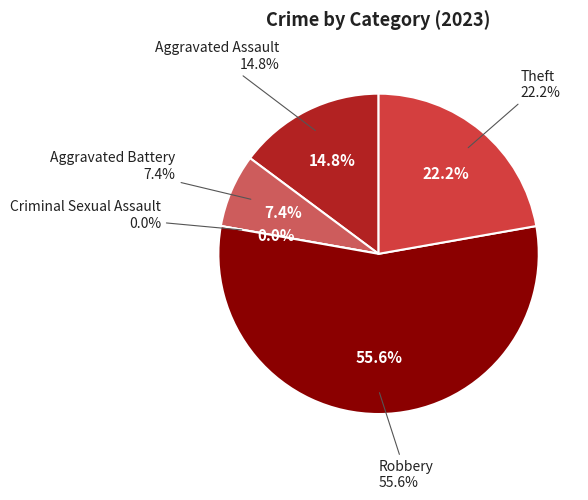

Is it true that Robbery is 42% of the pie?

False